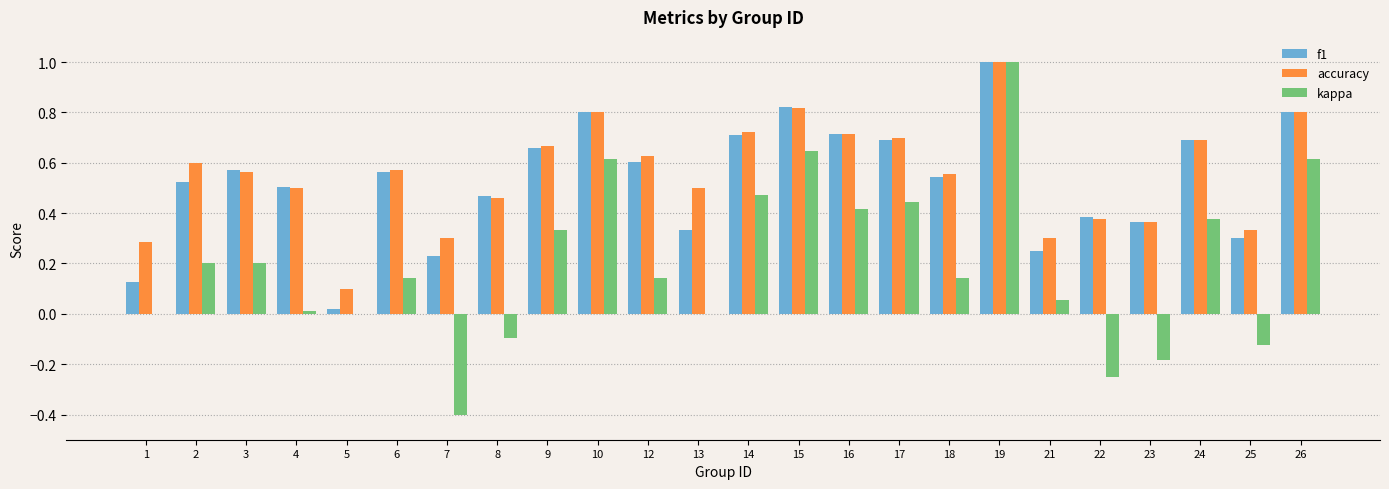

What is the sum of the f1 values at 13 and 26?

1.1